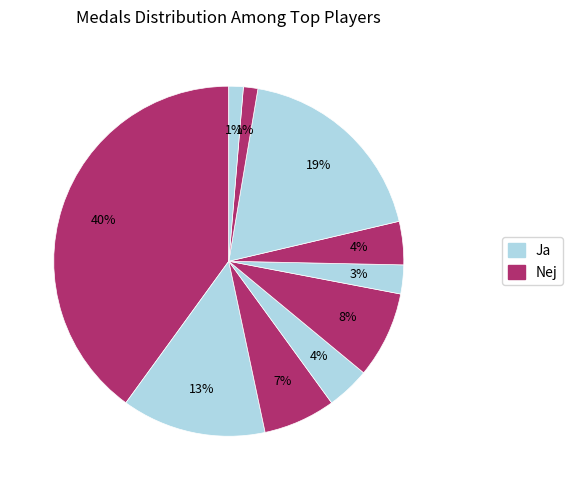

How many slices are in this pie chart?

10